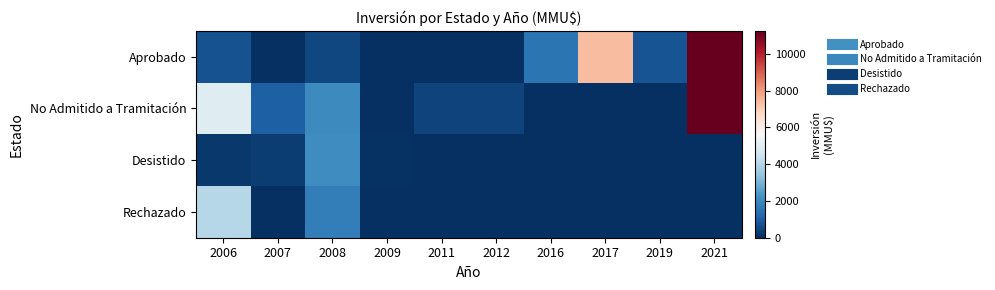

Reading right to left, list all the values displayed in this chart.

Aprobado: 2021=11244	2019=770	2017=7350	2016=1500	2012=0	2011=0	2009=0	2008=500	2007=1	2006=710
No Admitido a Tramitación: 2021=11244	2019=0	2017=0	2016=0	2012=400	2011=400	2009=22	2008=2039	2007=1044	2006=4930
Desistido: 2021=0	2019=0	2017=0	2016=0	2012=0	2011=0	2009=50	2008=2150	2007=300	2006=200
Rechazado: 2021=0	2019=0	2017=0	2016=0	2012=0	2011=0	2009=0	2008=1750	2007=0	2006=4000